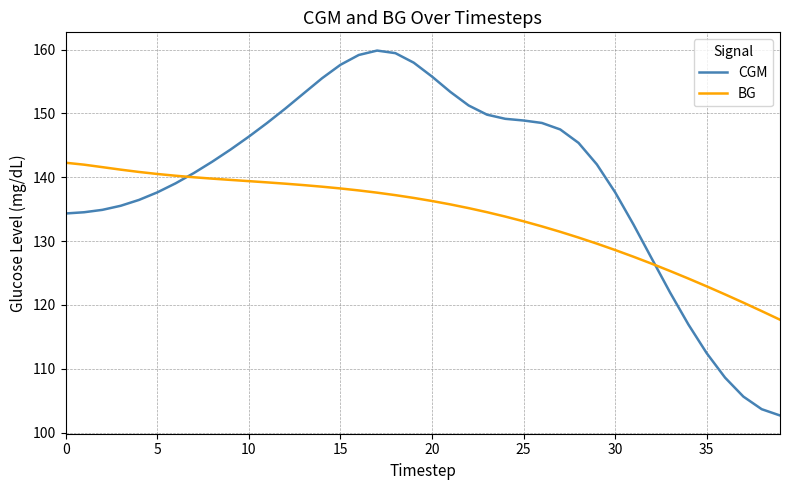

Rank the series by their maximum value, from highest to lowest.

CGM, BG